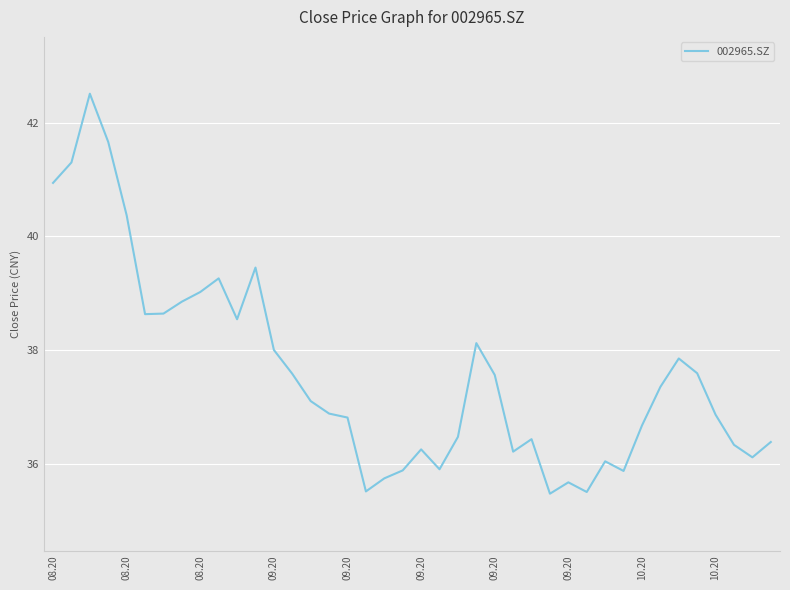

What is the difference between the maximum and minimum values?

7.0